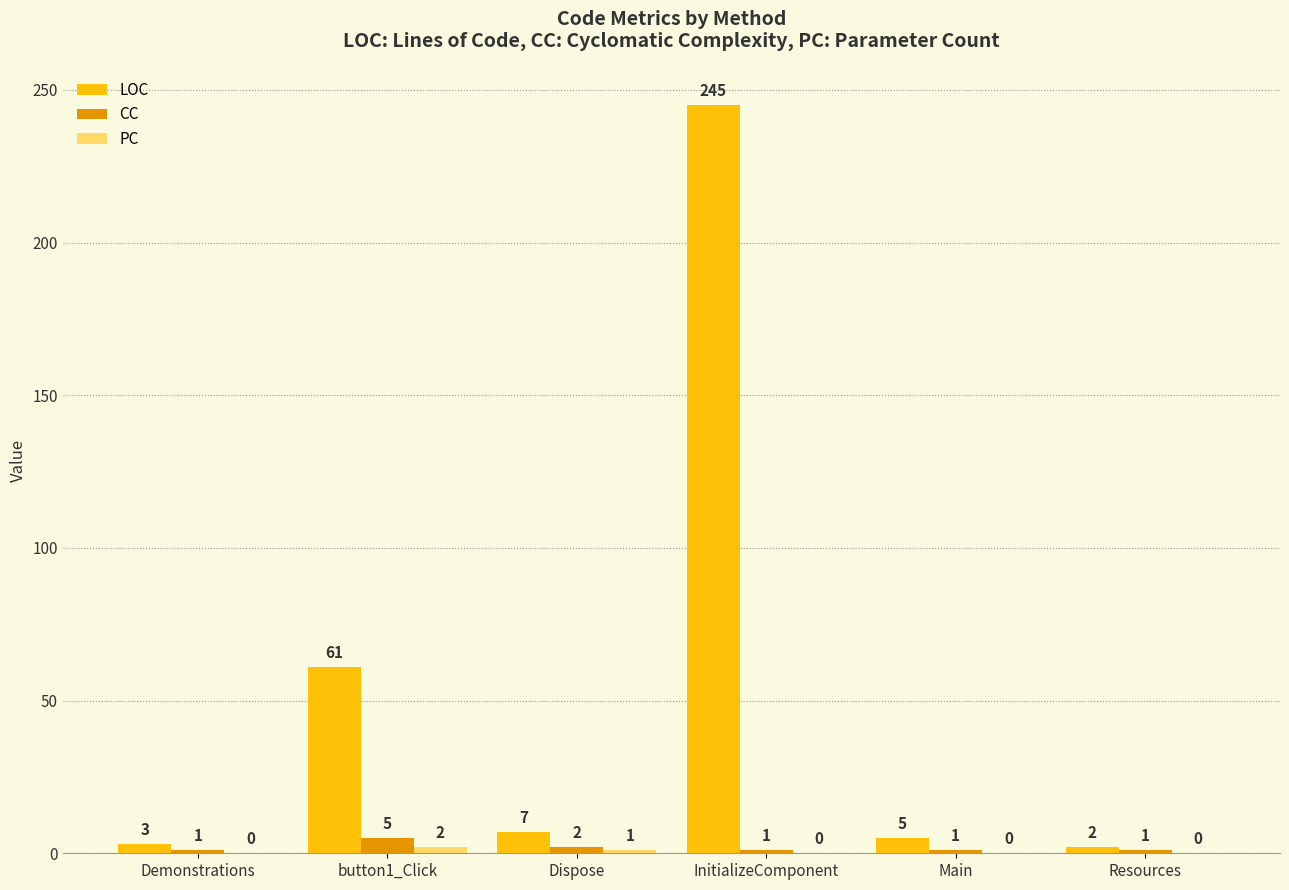

Which series has the largest total across all categories?

LOC